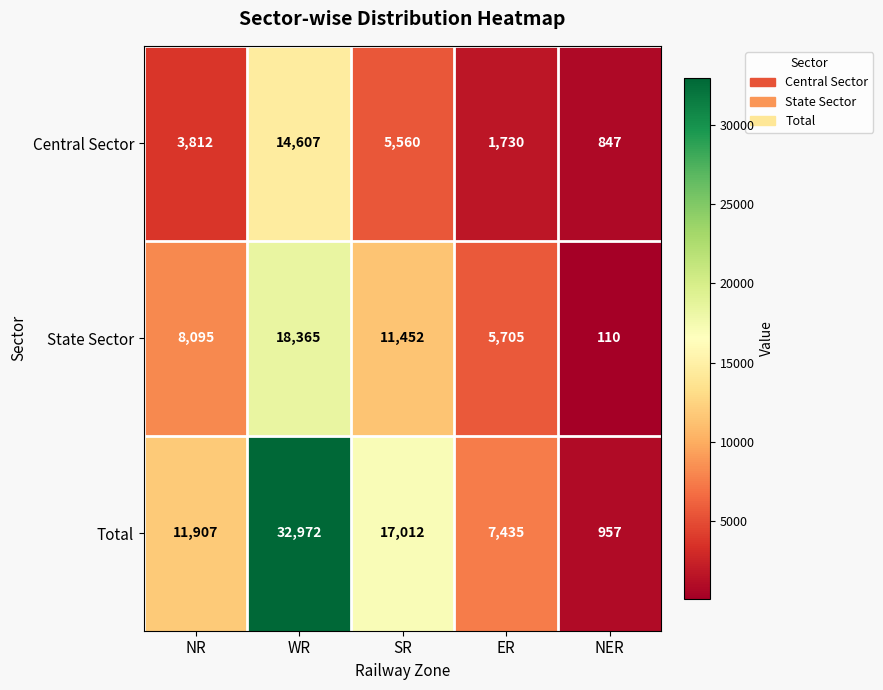

Reading left to right, transcribe all the data shown in this chart.

Central Sector: 3812	14607	5560	1730	847
State Sector: 8095	18365	11452	5705	110
Total: 11907	32972	17012	7435	957